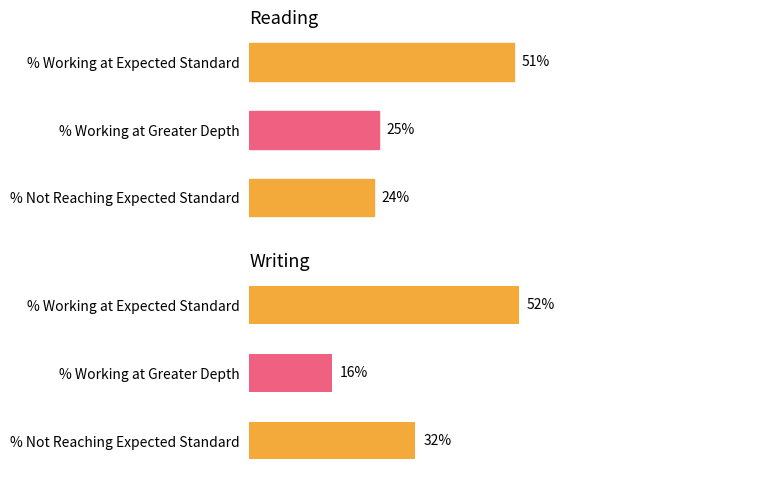

Is it true that Reading equals 51 at % Working at Expected Standard?

True